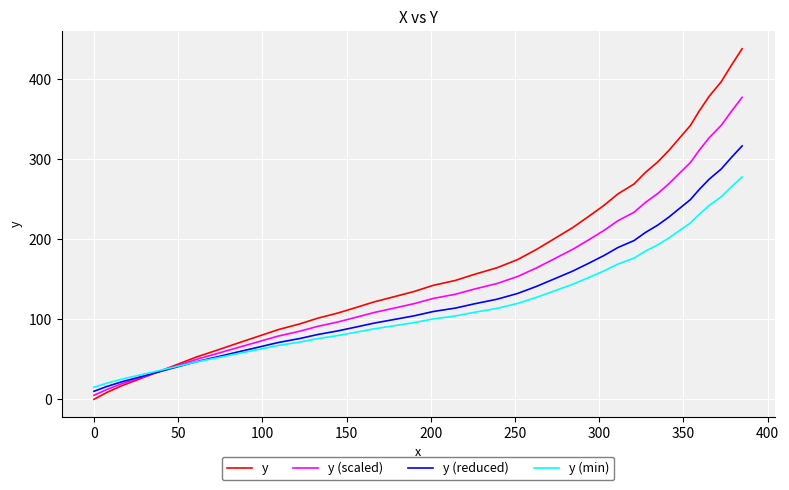

How many values in the y (scaled) series exceed 137?

20